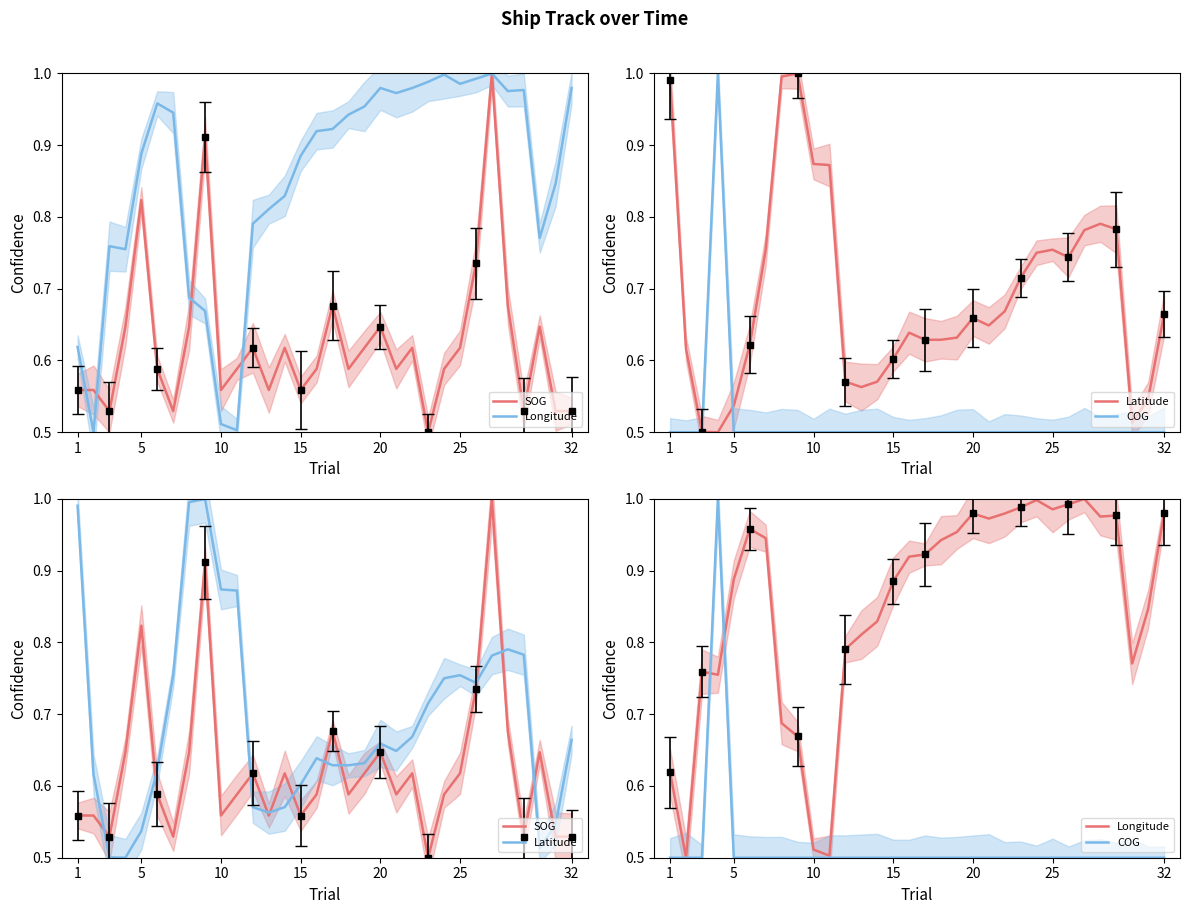

In Longitude, how many points are lower than both neighbors (excluding endpoints)?

7